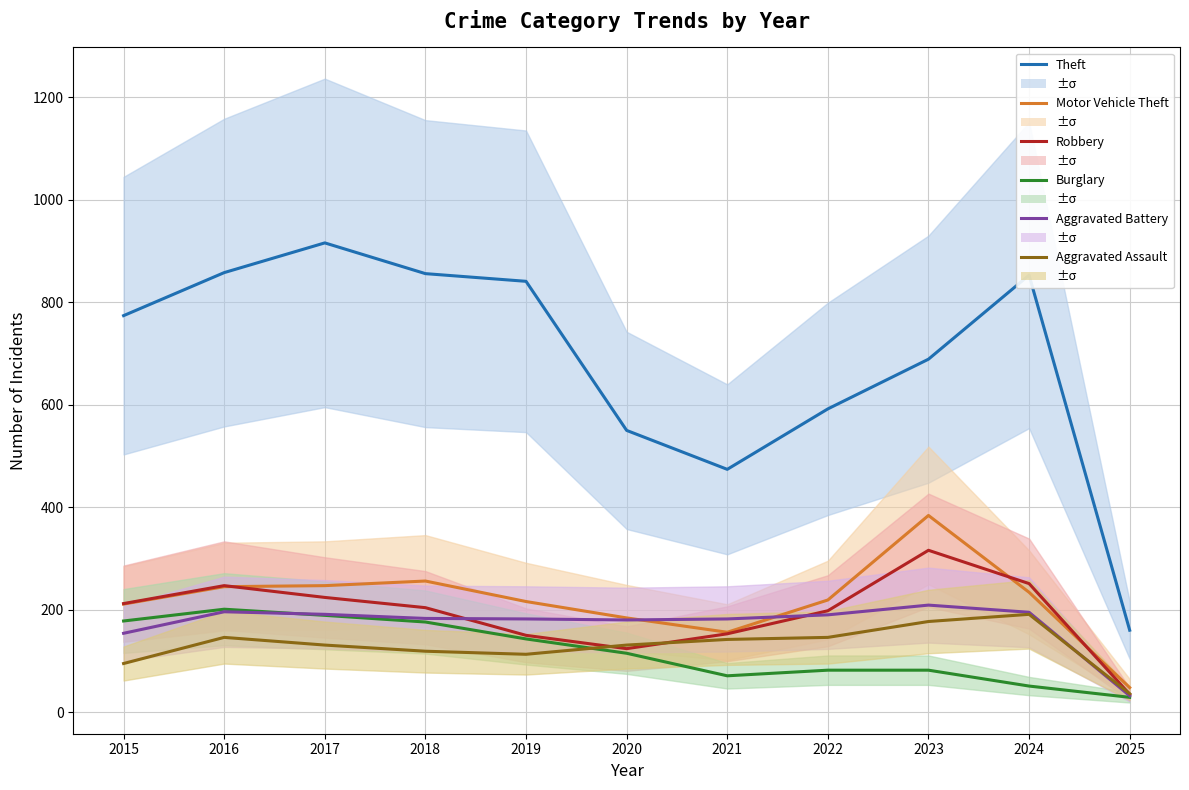

What is the difference between the highest and lowest values at 2023?

607